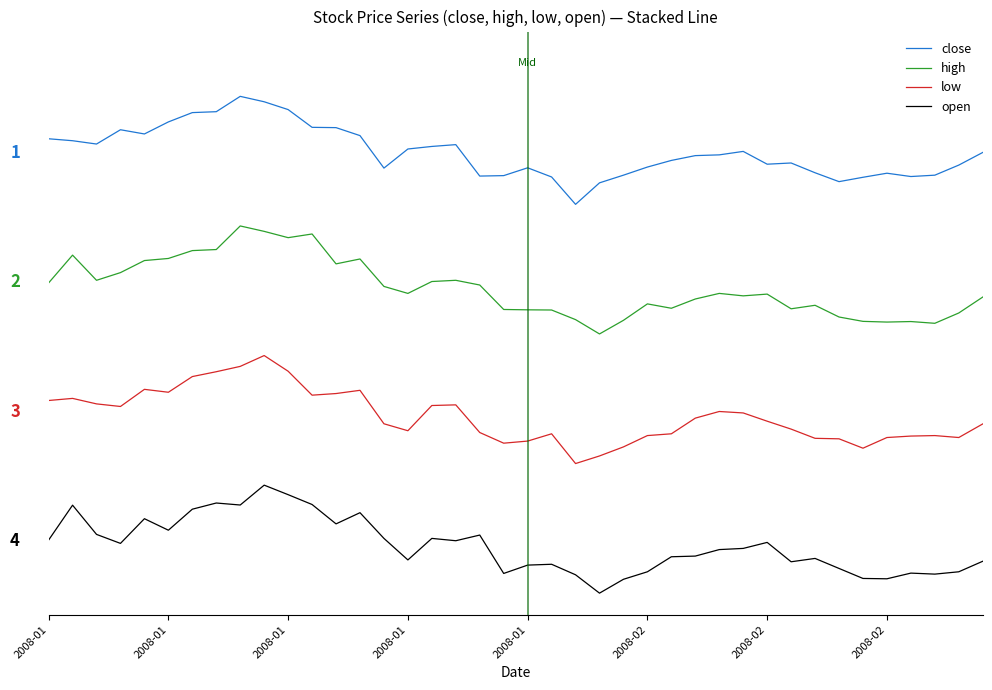

Which series has the largest total across all categories?

close